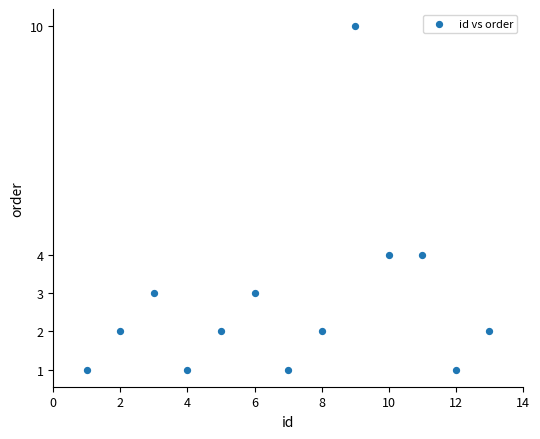

What is the range of Y values (max minus min)?

9